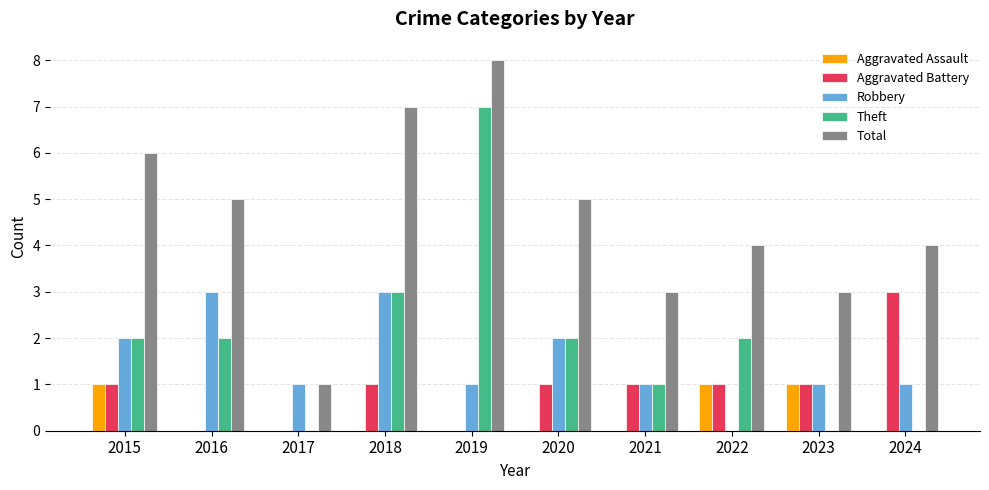

What is the total value across all series at 2021?

6